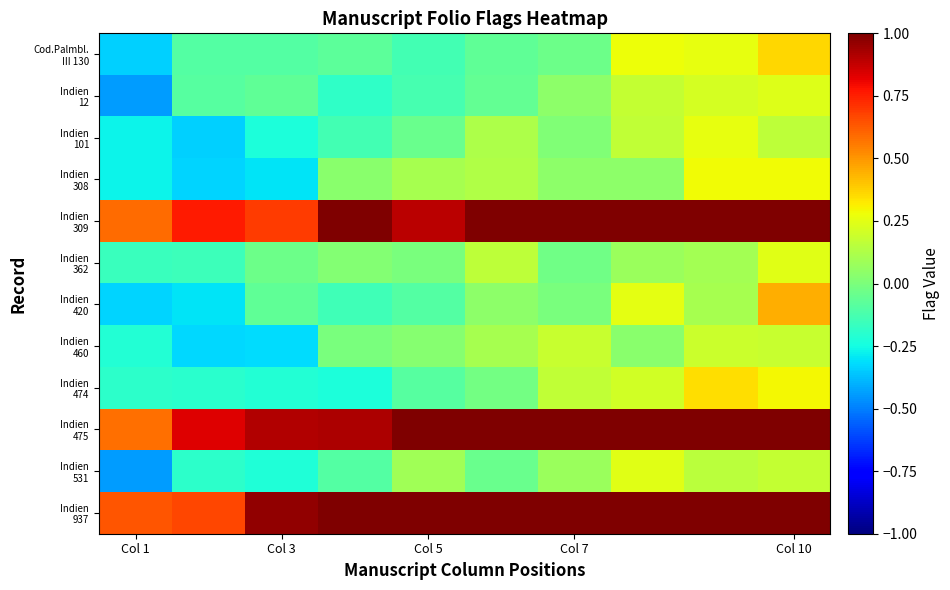

What is the greatest value displayed?

1.4